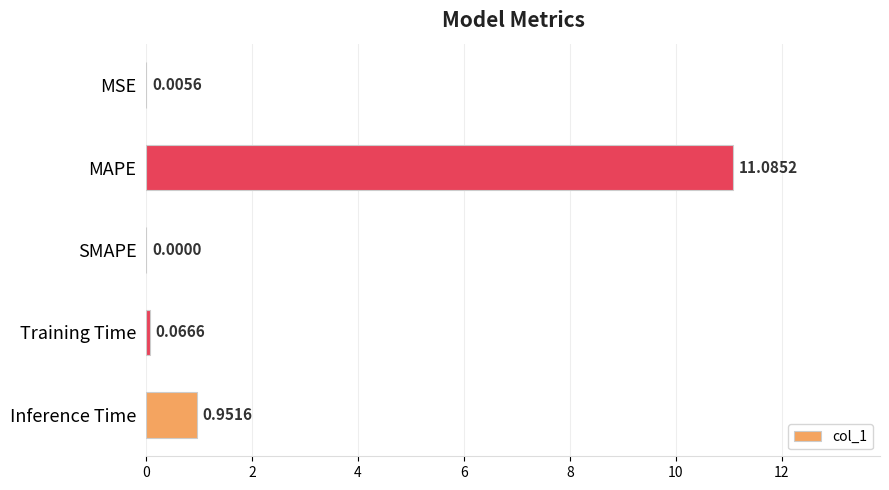

At which label is the value closest to 5?

Inference Time